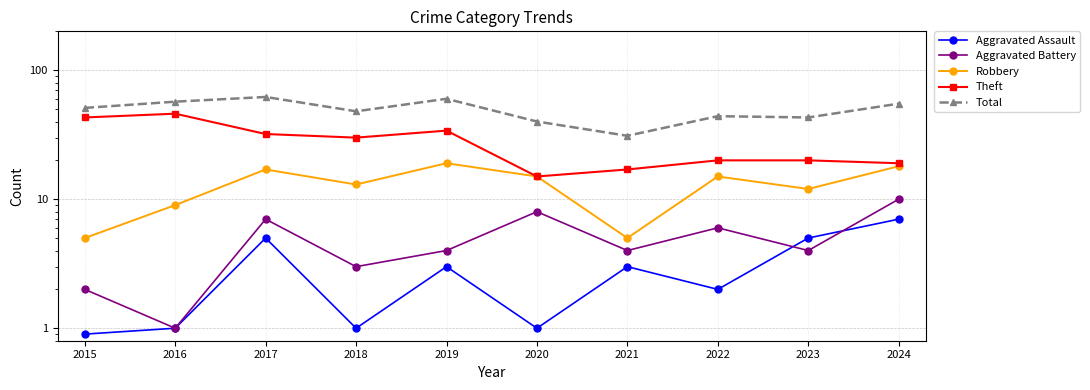

What is the total value across all series at 2020?

79.0